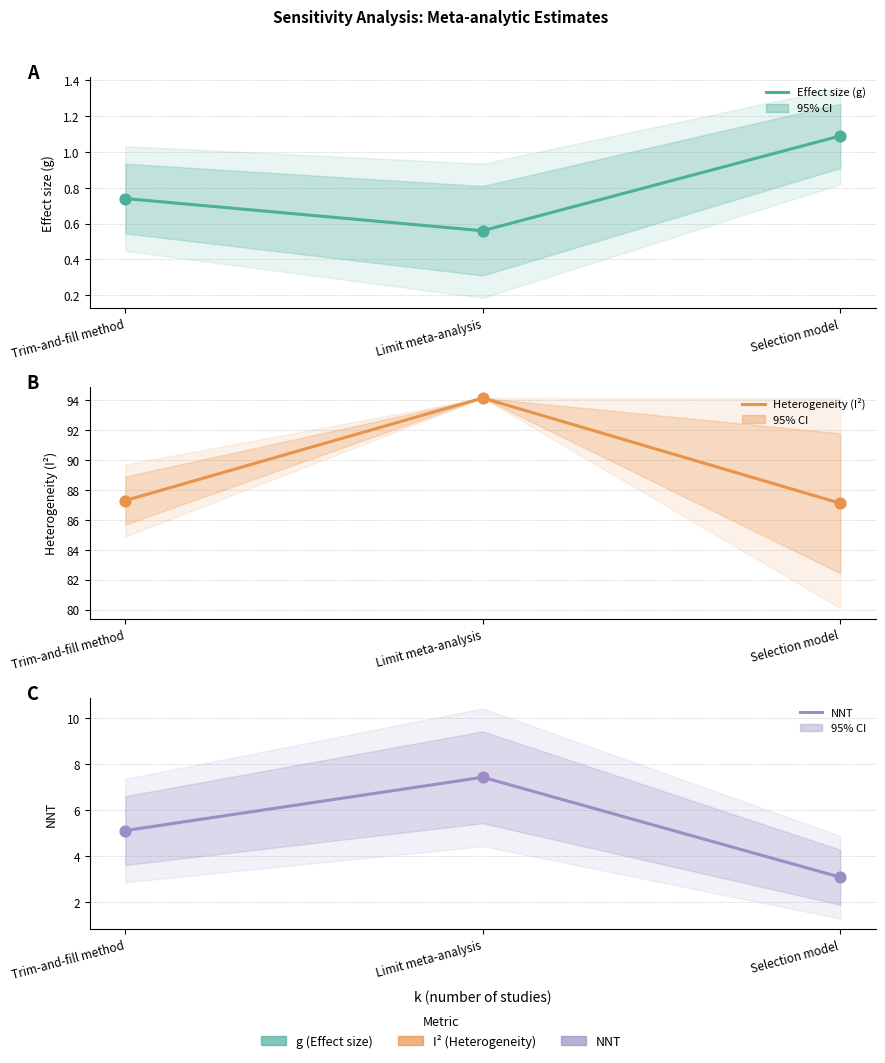

What is the total value across all series at Limit meta-analysis?

102.1